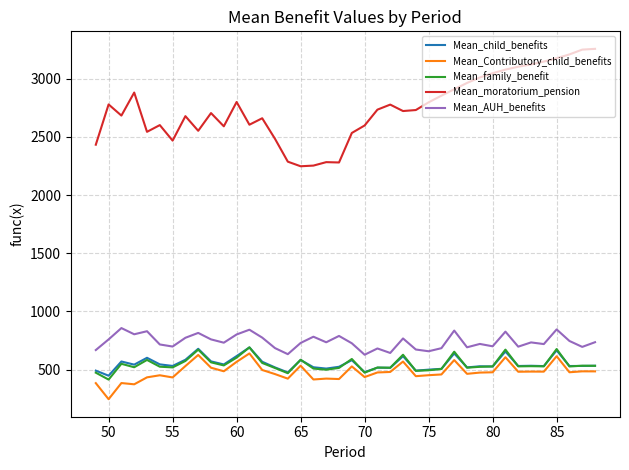

True or false: Mean_moratorium_pension and Mean_Contributory_child_benefits intersect in this chart.

False